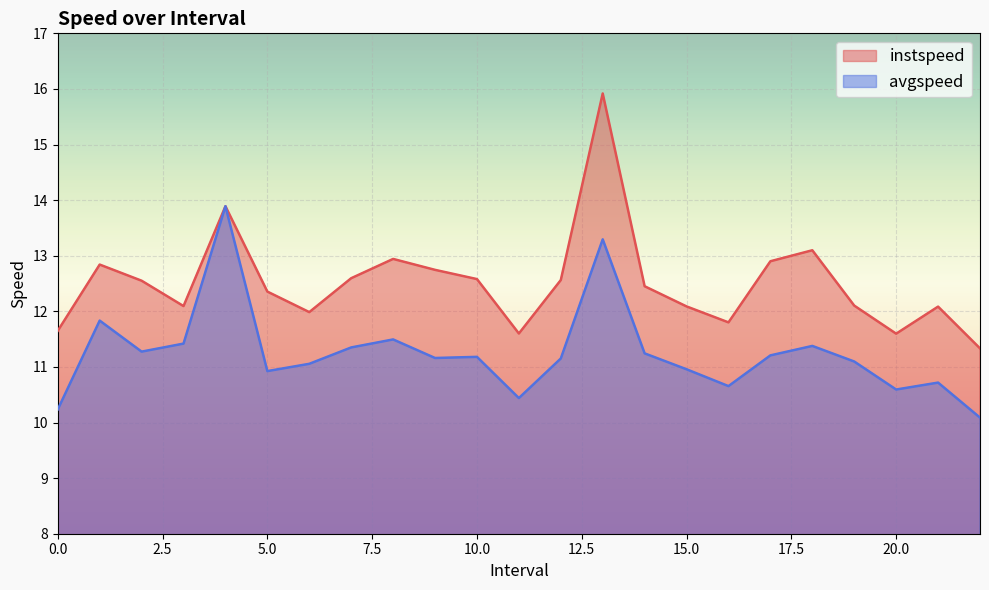

True or false: instspeed has a value of 12.6 at 10.0.

True